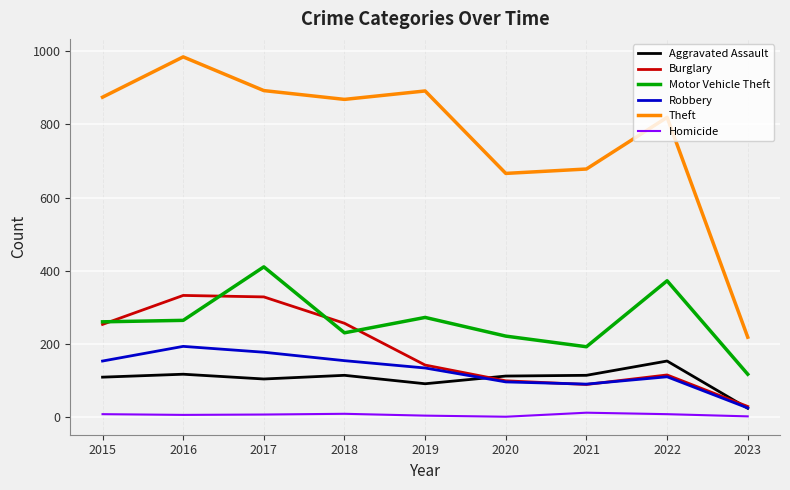

True or false: Motor Vehicle Theft and Aggravated Assault cross at least once.

False